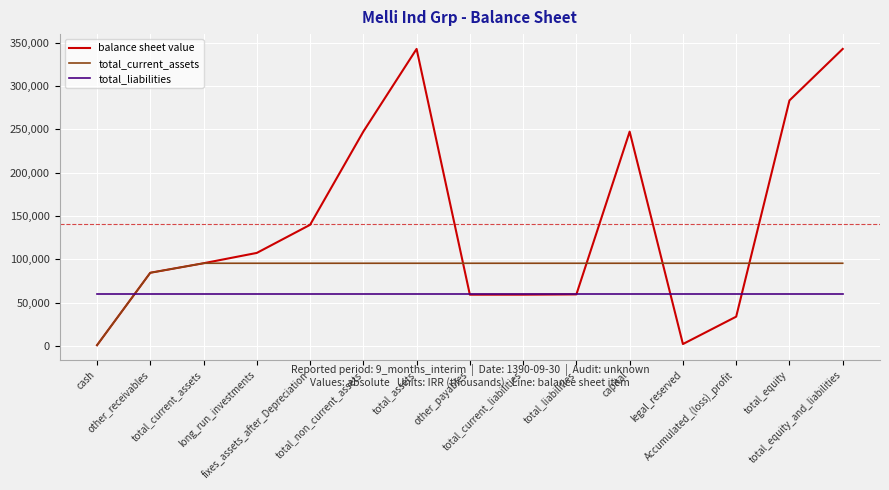

Rank the series by their maximum value, from lowest to highest.

total_liabilities, total_current_assets, balance sheet value